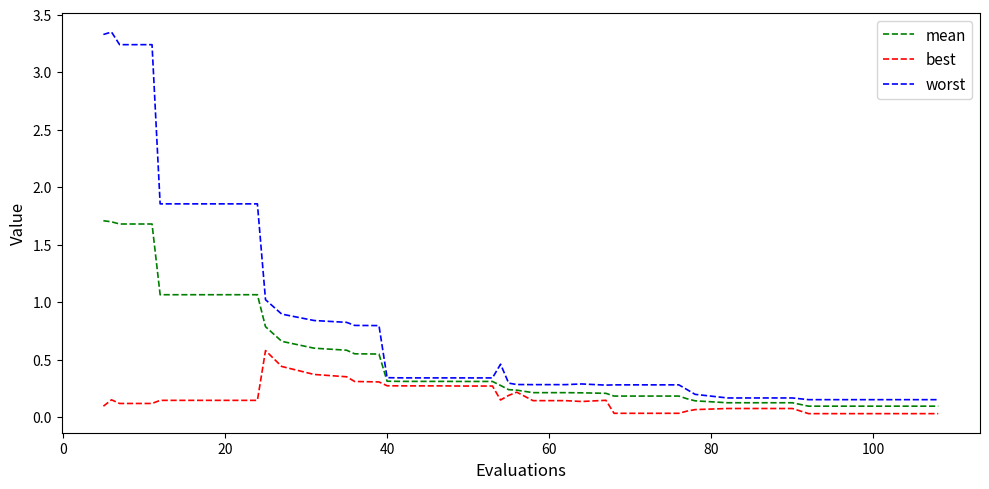

Rank the series by their maximum value, from lowest to highest.

best, mean, worst